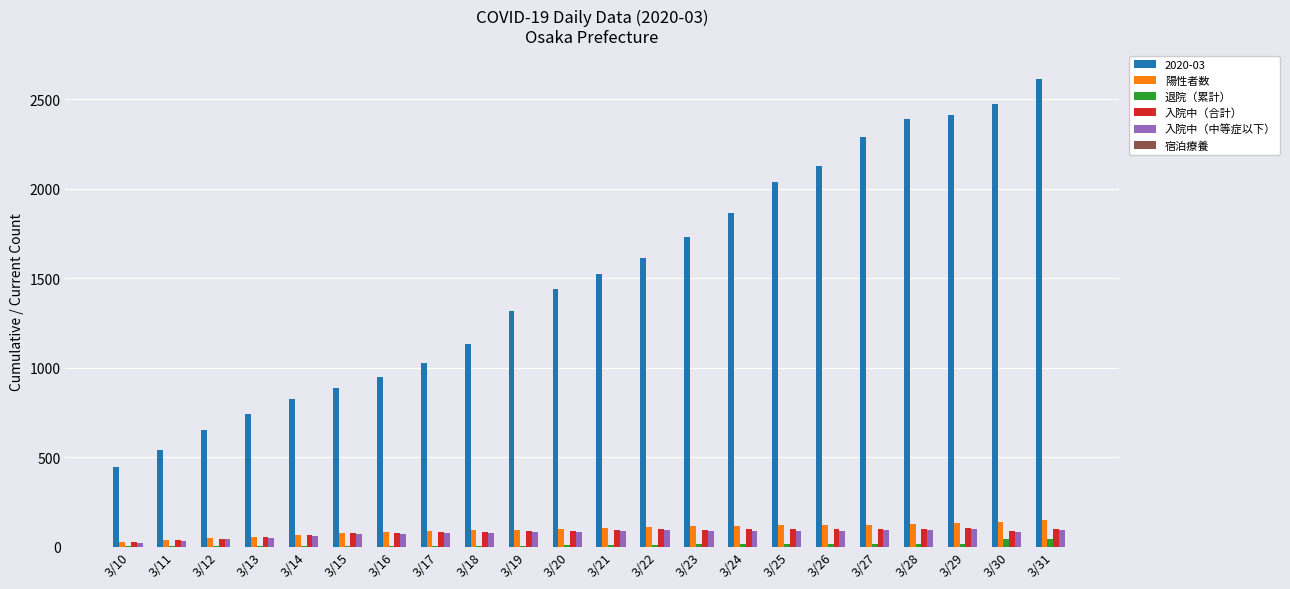

Is the value of 2020-03 at 3/24 greater than the value of 陽性者数 at 3/13?

Yes